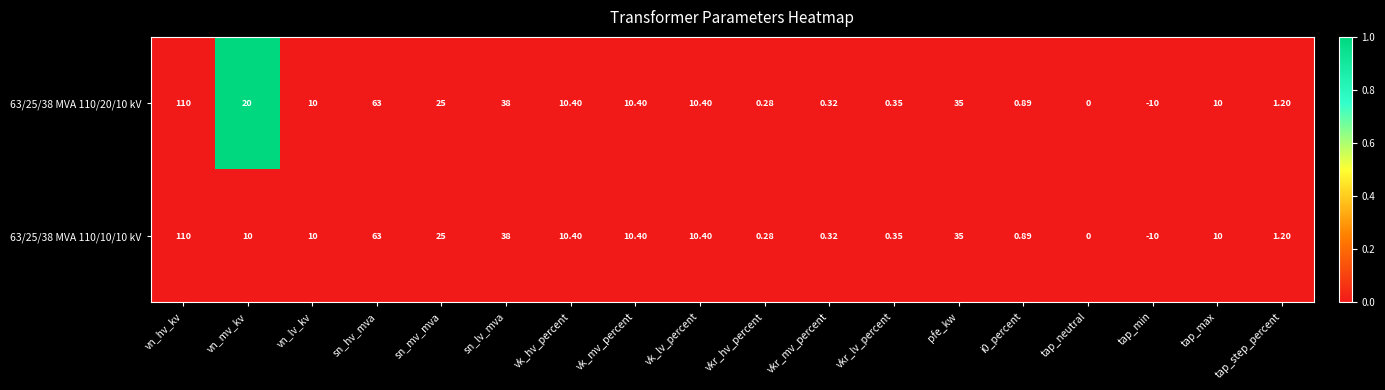

At which category is the sum across all series the highest?

vn_hv_kv